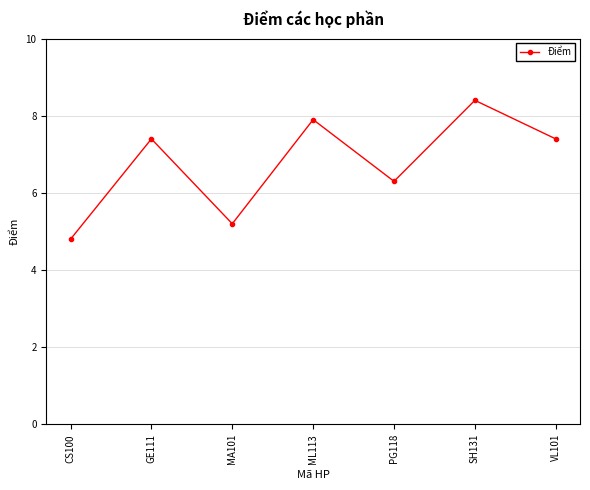

What is the sum of all values?

47.4